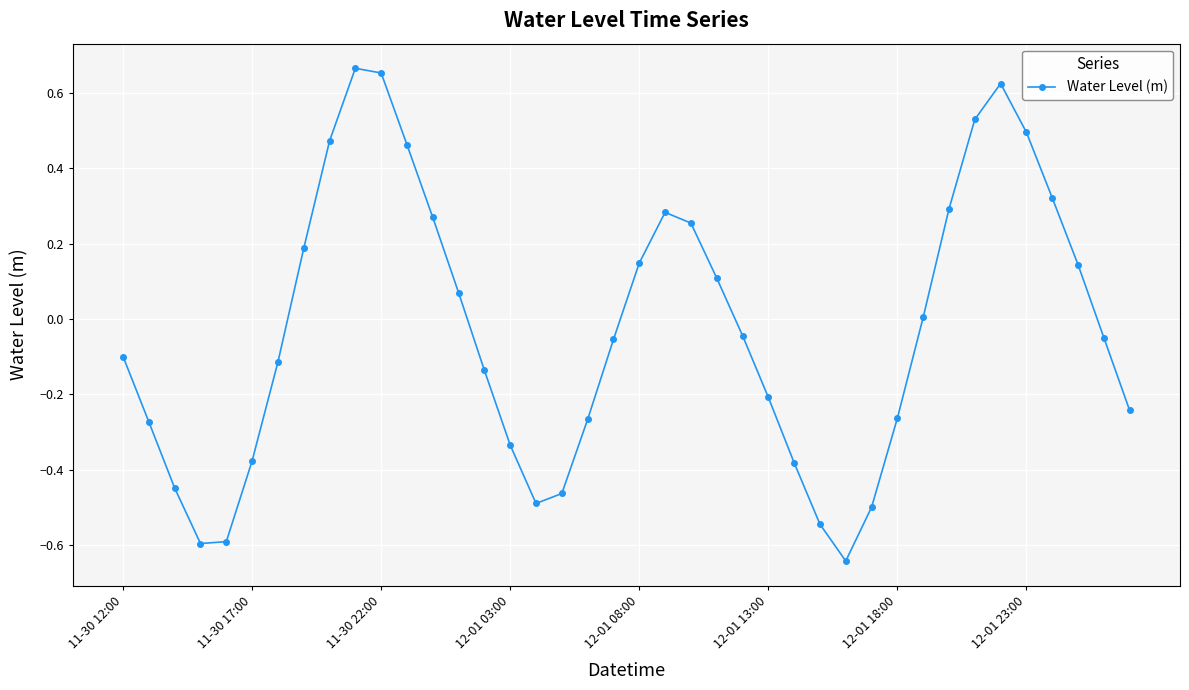

What is the sum of all values?

-1.1